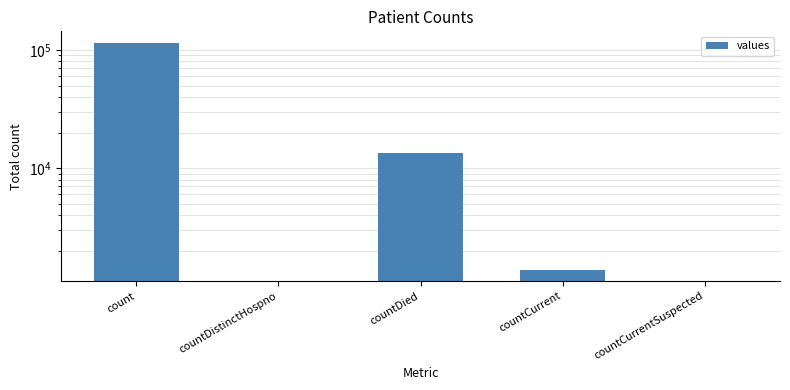

At which label is the value closest to 57689?

countDied